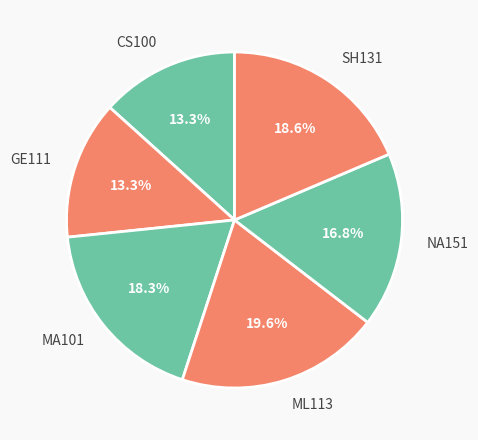

Which category has the biggest portion of the pie?

ML113